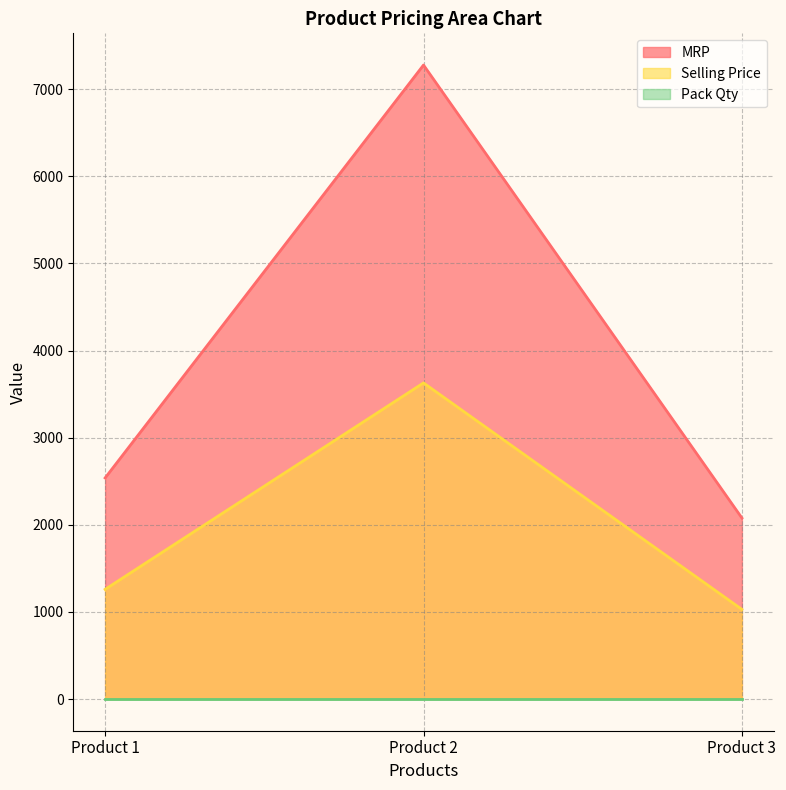

What is the value of the Selling Price point at the 3rd from the left?

1029